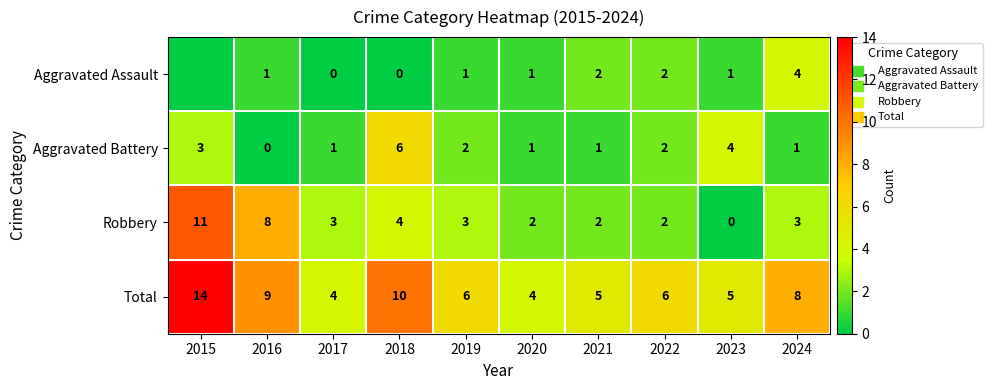

At which label does Total reach its peak?

2015